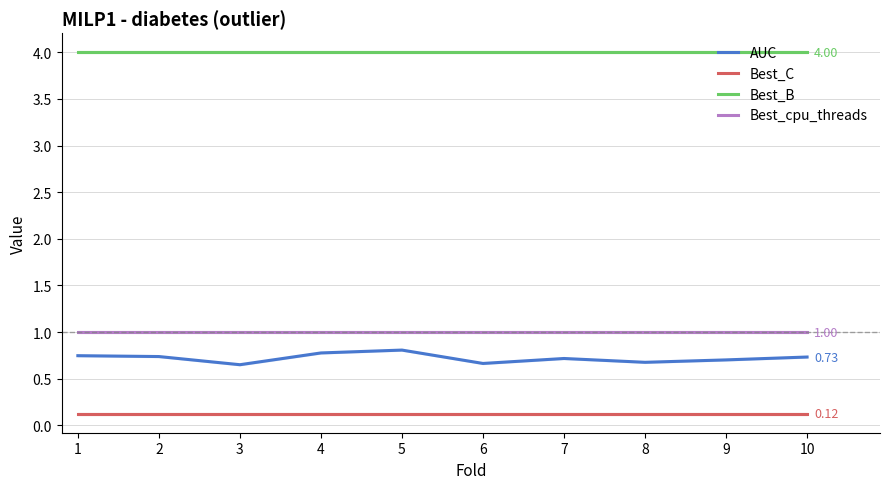

True or false: Best_B and Best_cpu_threads intersect in this chart.

False